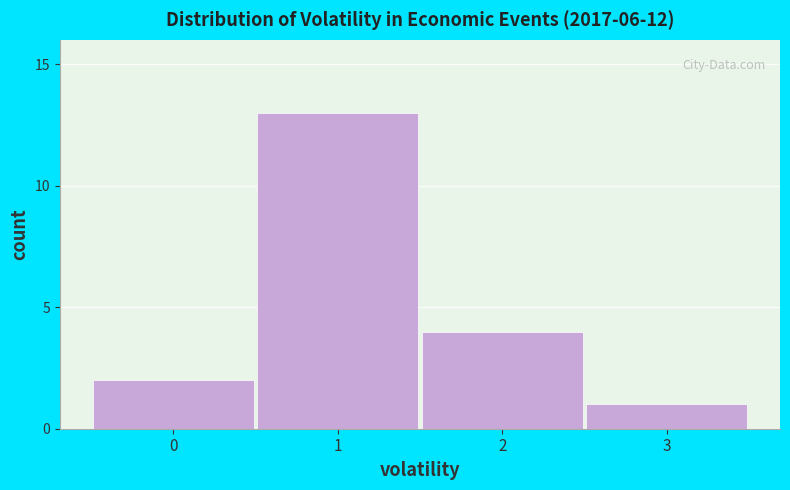

Reading left to right, what are all the values shown in this chart?

0=2	1=13	2=4	3=1